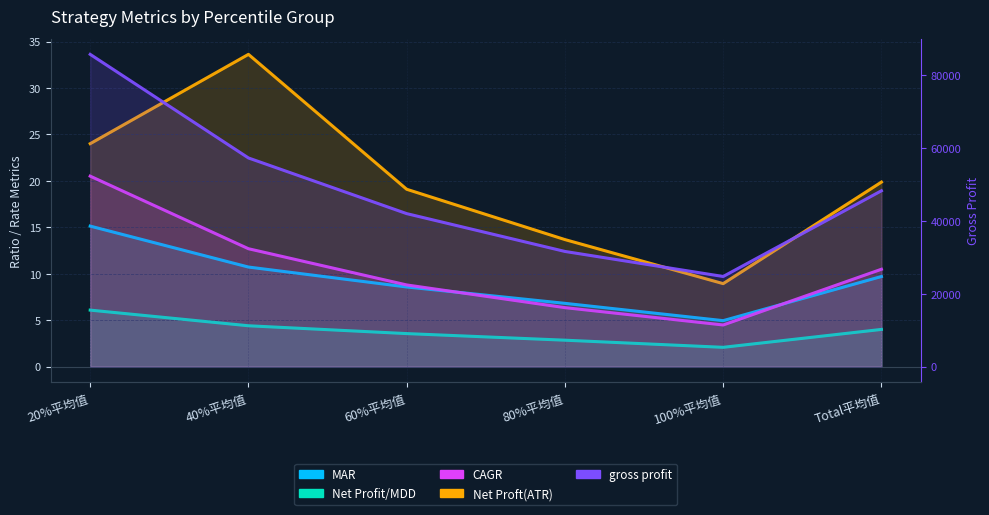

Between 20%平均值 and 60%平均值, which series saw the biggest shift?

gross profit